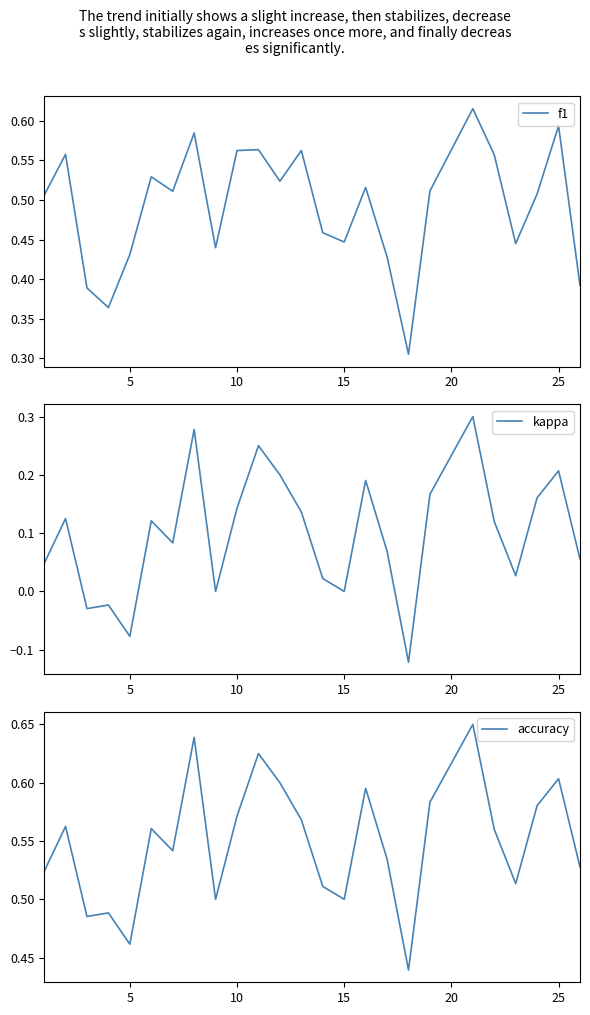

True or false: accuracy has more than 1 interior local peaks.

True